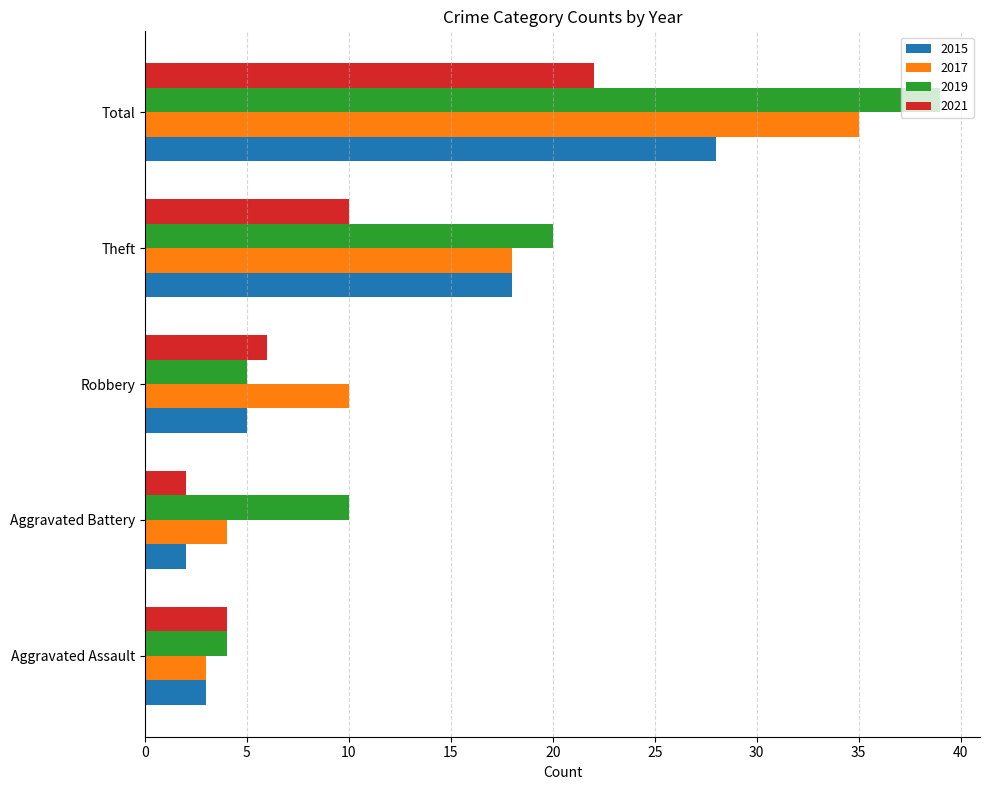

Which category has the highest value in the 2015 series?

Total